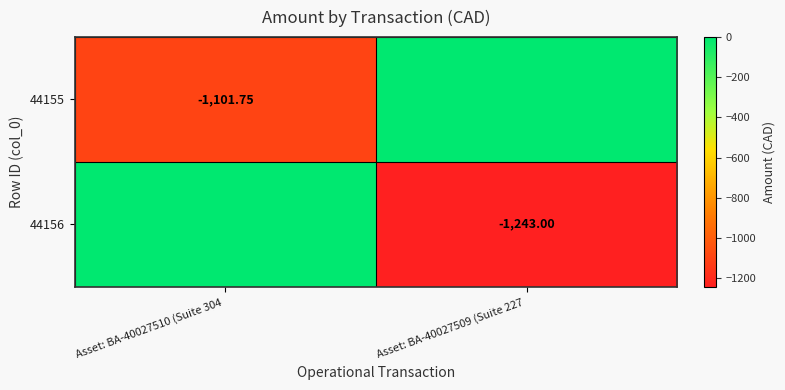

Which series changed the most between Asset: BA-40027510 (Suite 304 and Asset: BA-40027509 (Suite 227?

44156